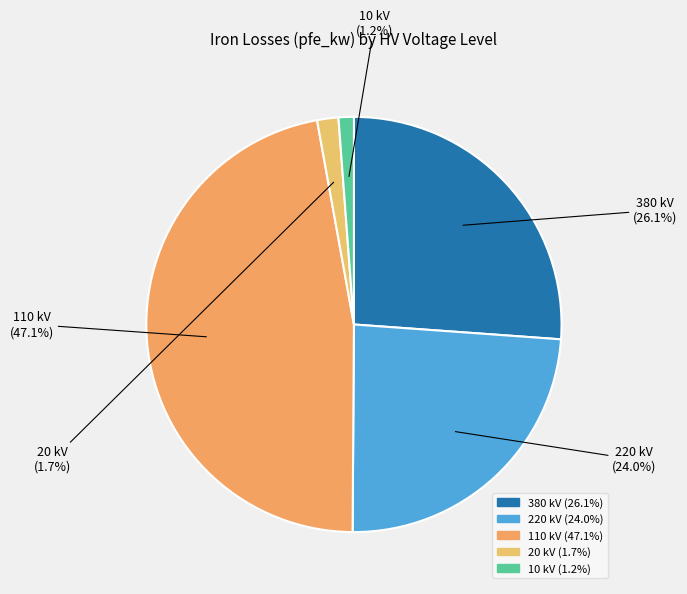

To the nearest percent, what portion does 220 kV represent?

24%